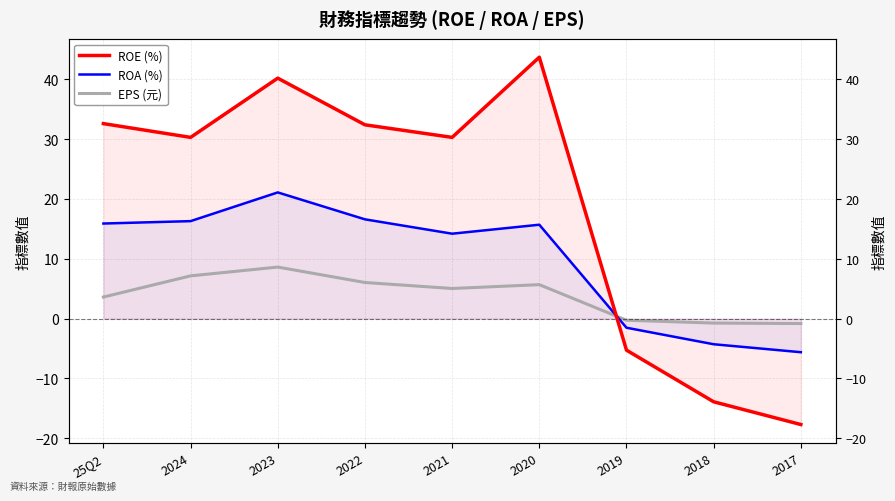

True or false: ROE (%) has more than 2 interior local peaks.

False